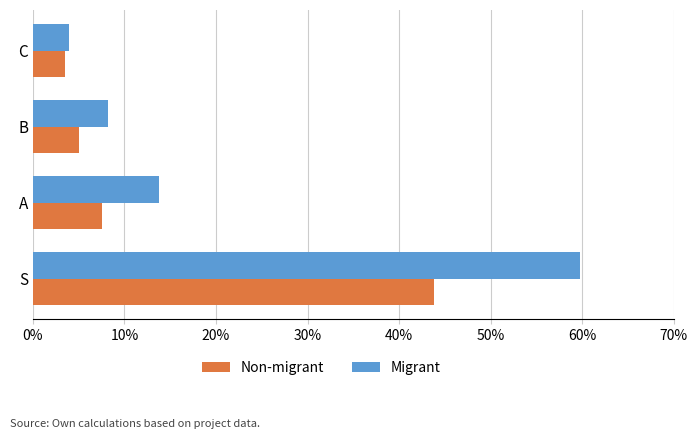

Read the Migrant value at A.

13.8